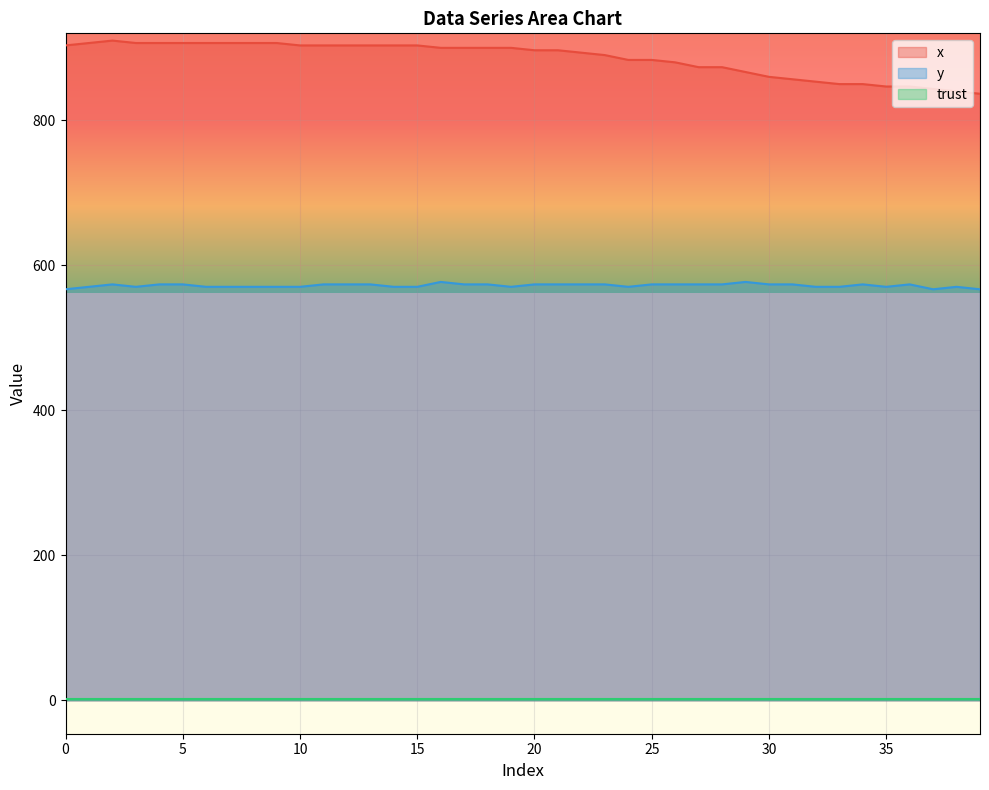

What is the minimum value for y?

567.0